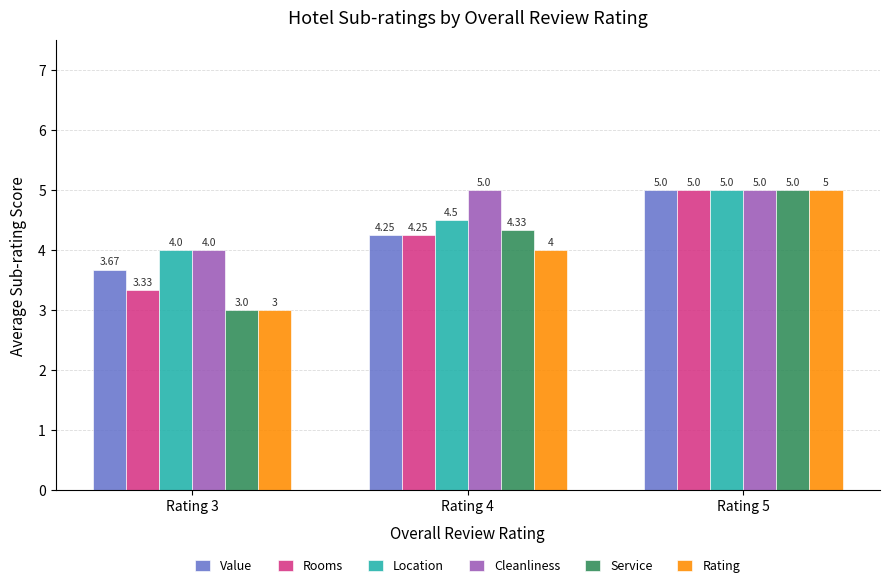

What is the approximate value of Value at Rating 5?

5.0